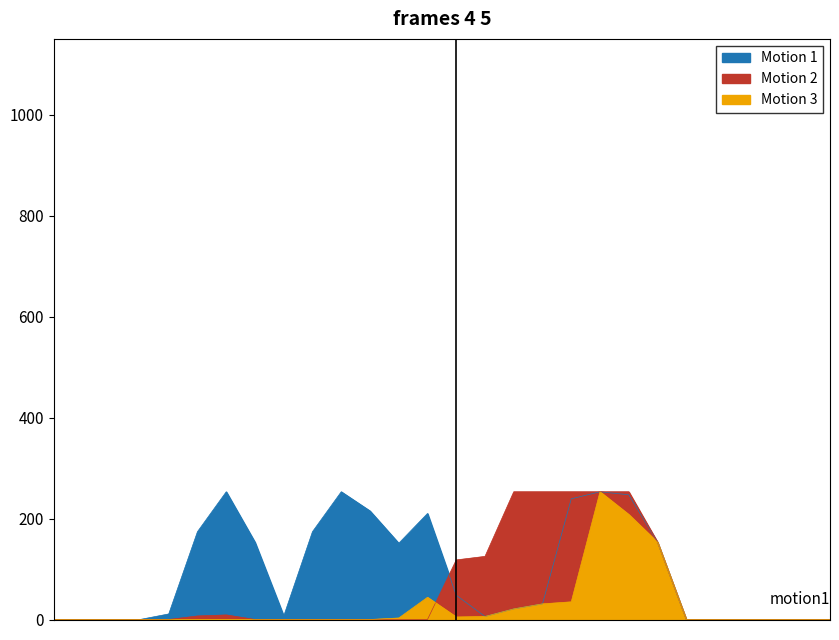

True or false: Motion 3 and Motion 1 cross at least once.

False